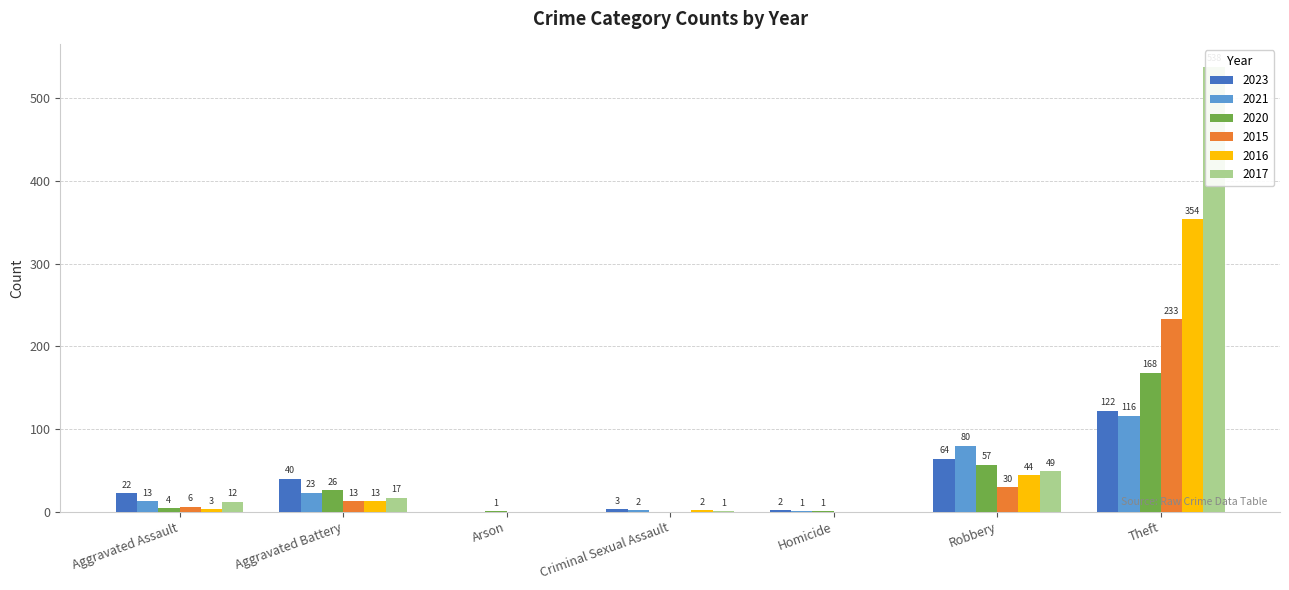

What is the label of the 4th bar from the left?

Criminal Sexual Assault